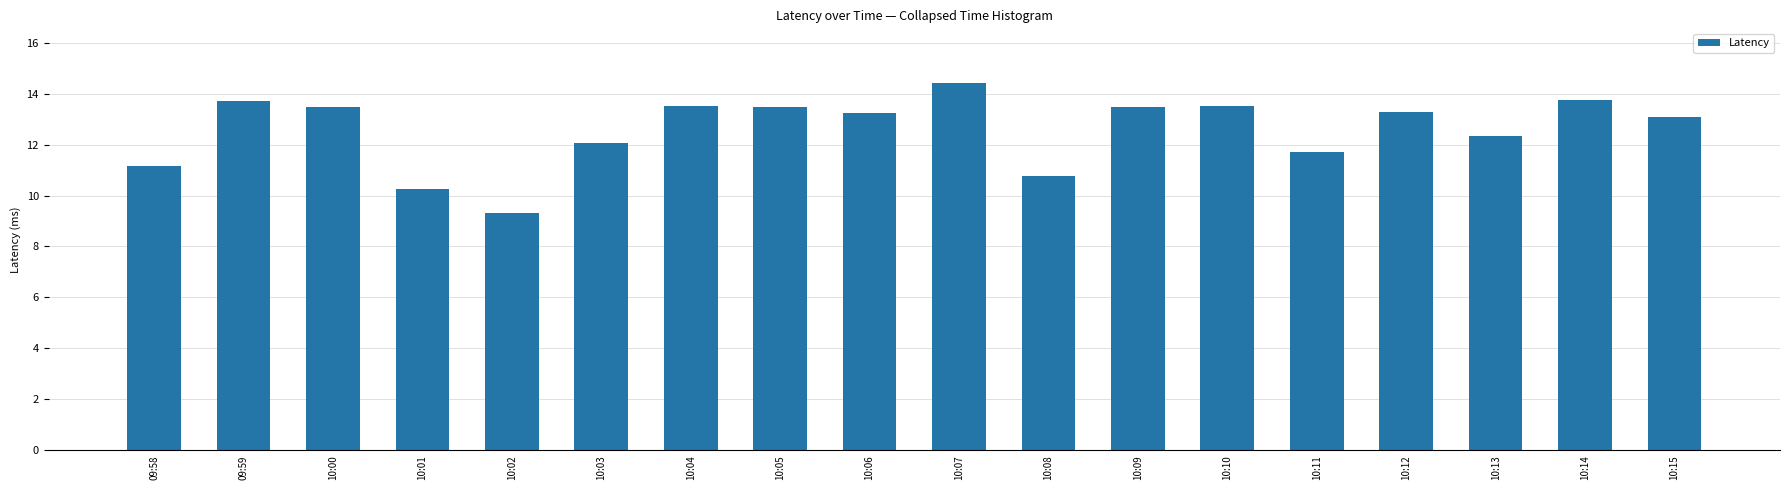

Read the value at 10:06.

13.2